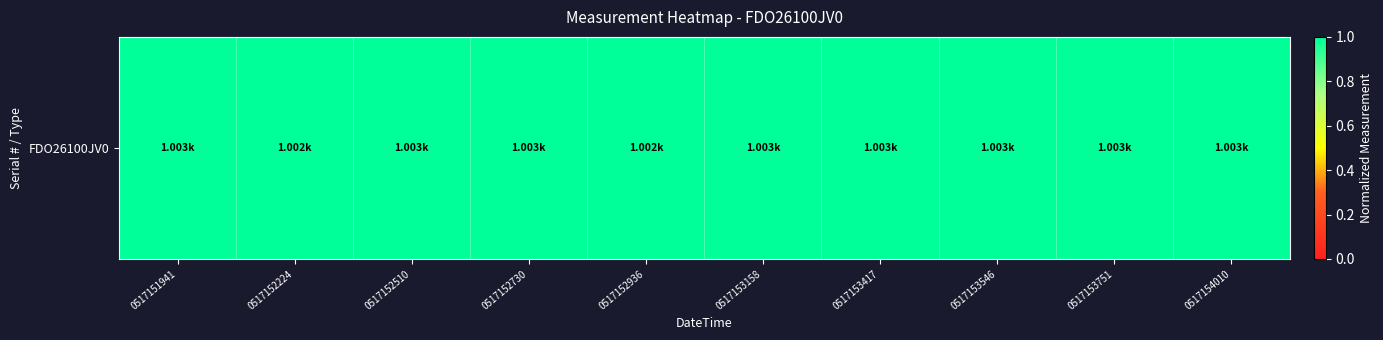

How many values are between 0 and 1?

10